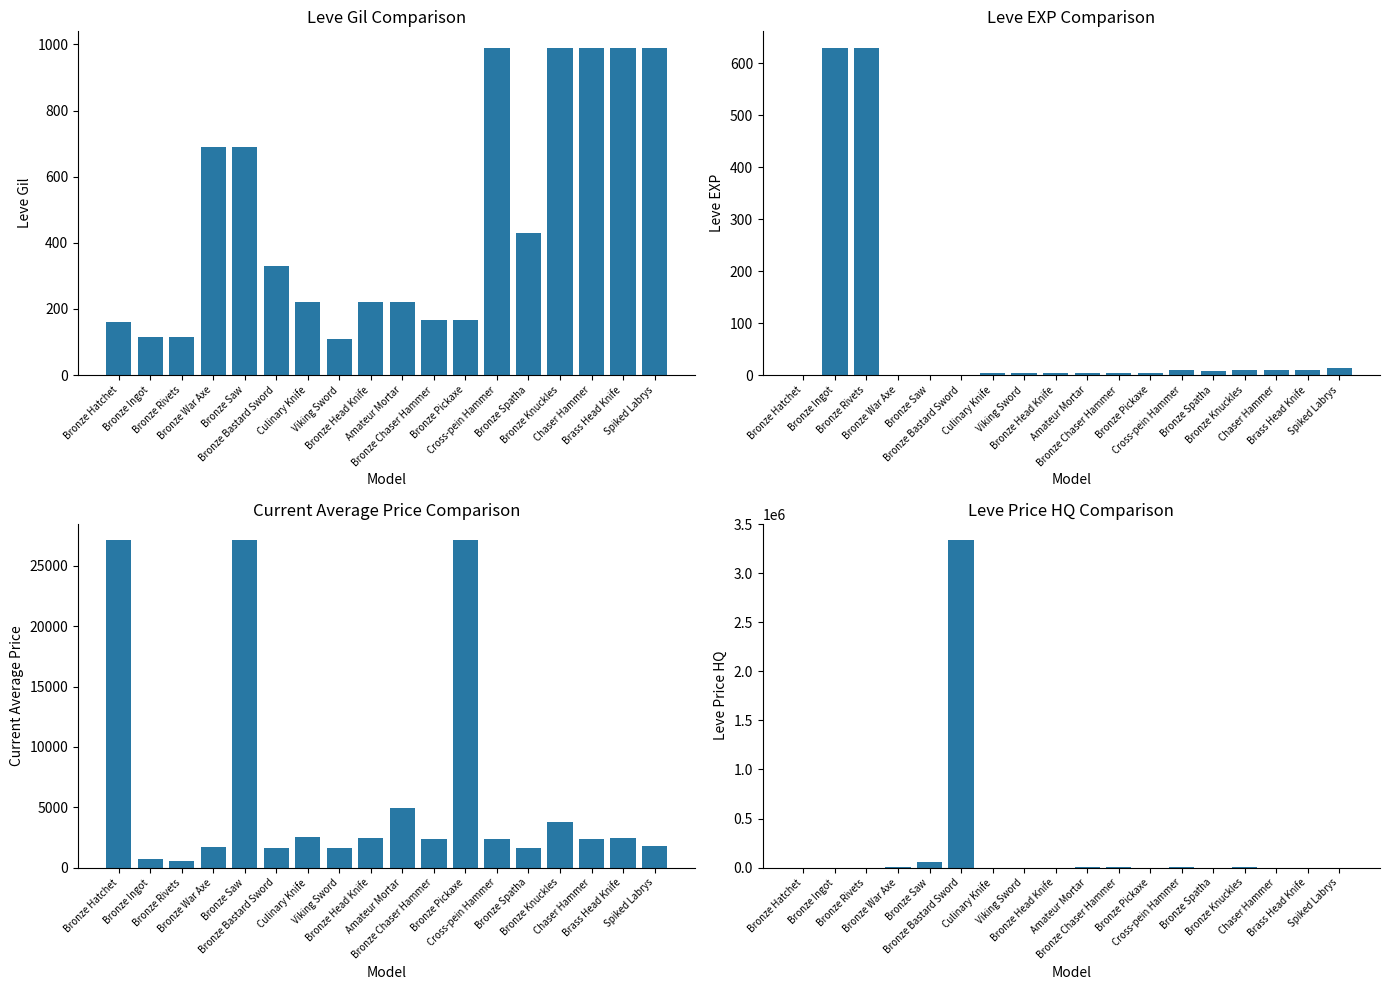

What is the sum of the Leve Gil values at Bronze Head Knife and Bronze Rivets?

335.0